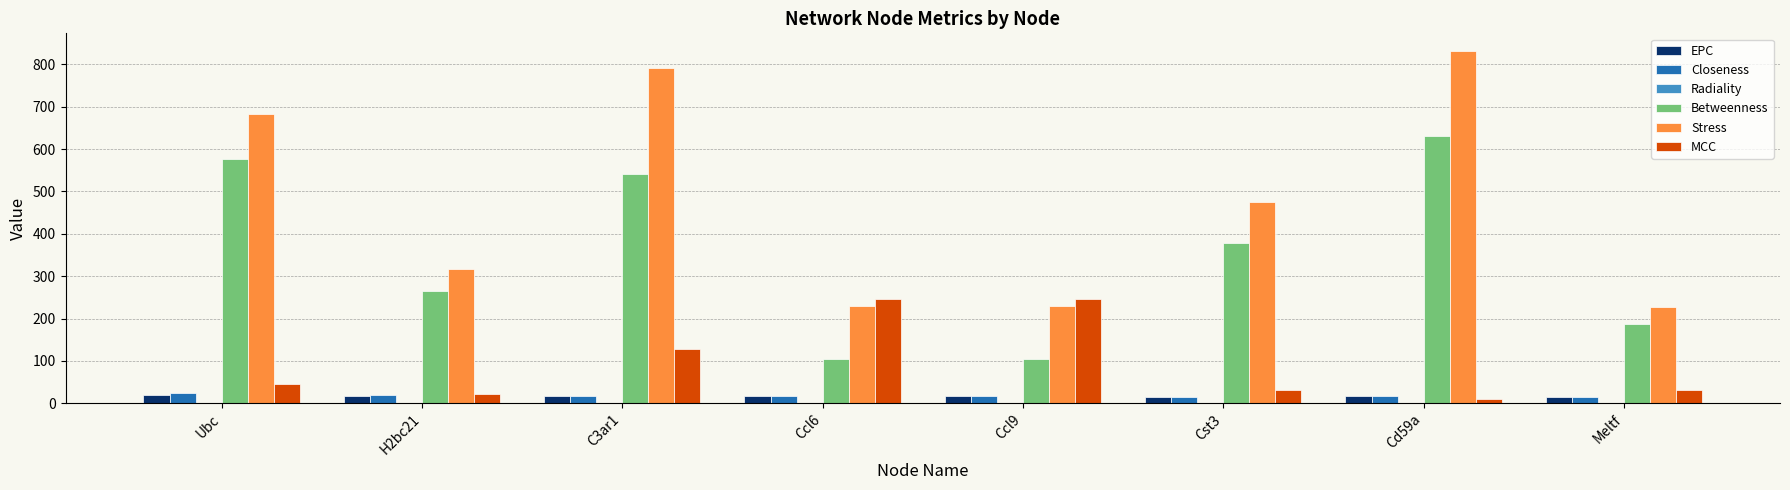

Does the chart contain stacked bars?

No